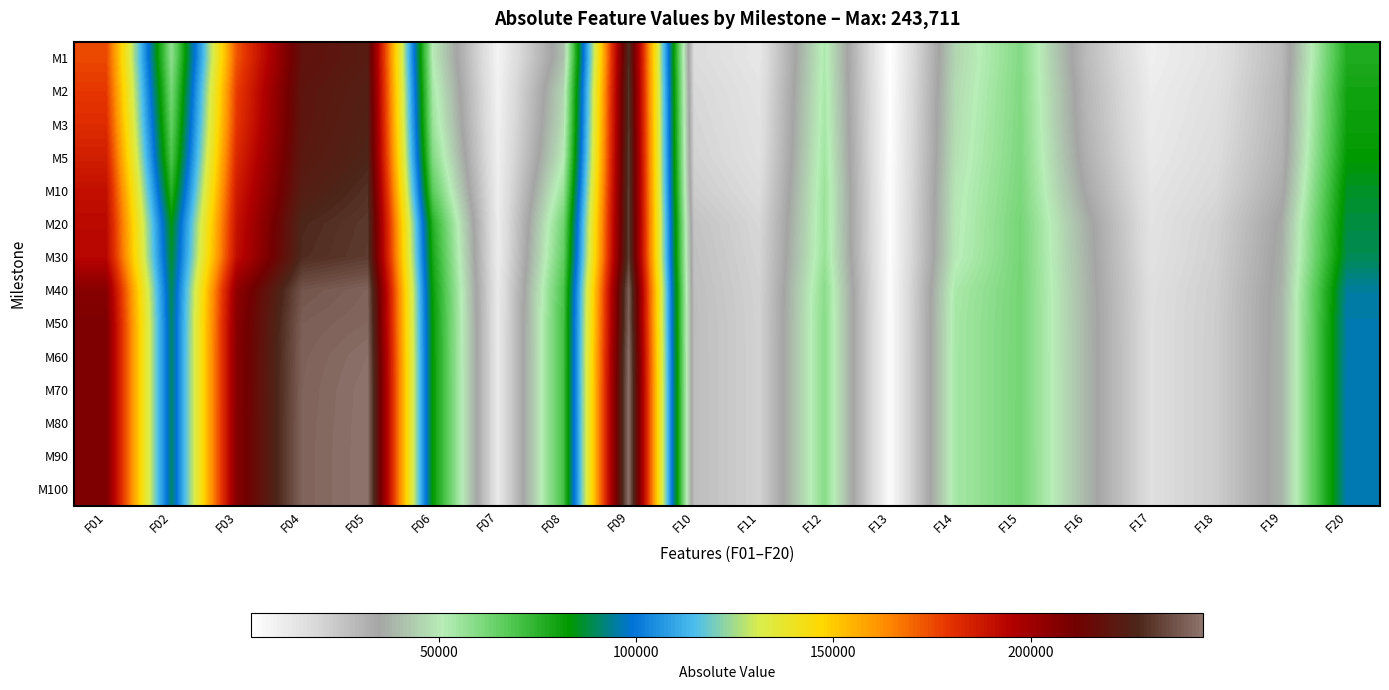

Rank the series by their maximum value, from lowest to highest.

M1, M2, M3, M5, M10, M20, M30, M40, M50, M60, M70, M80, M90, M100